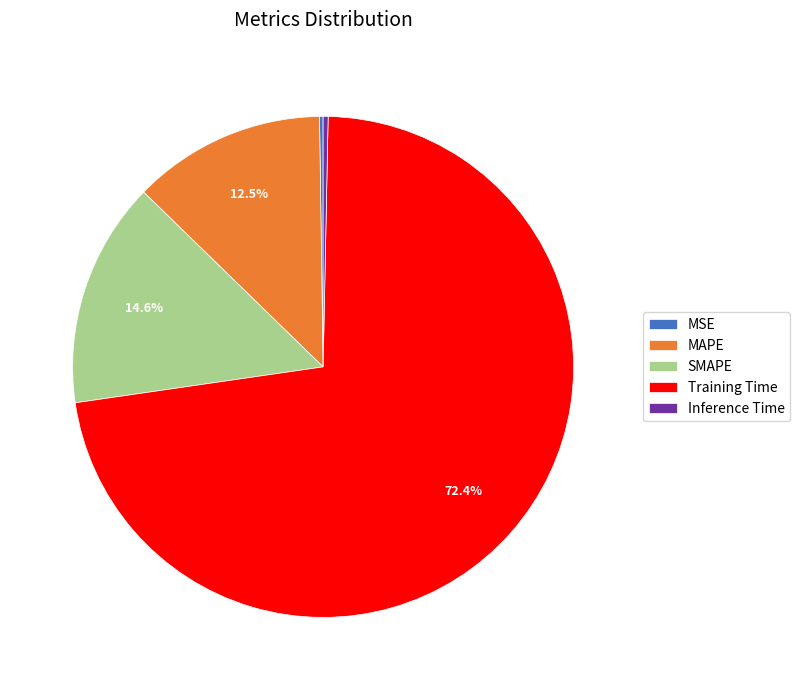

Which has a higher value, MAPE or Inference Time?

MAPE